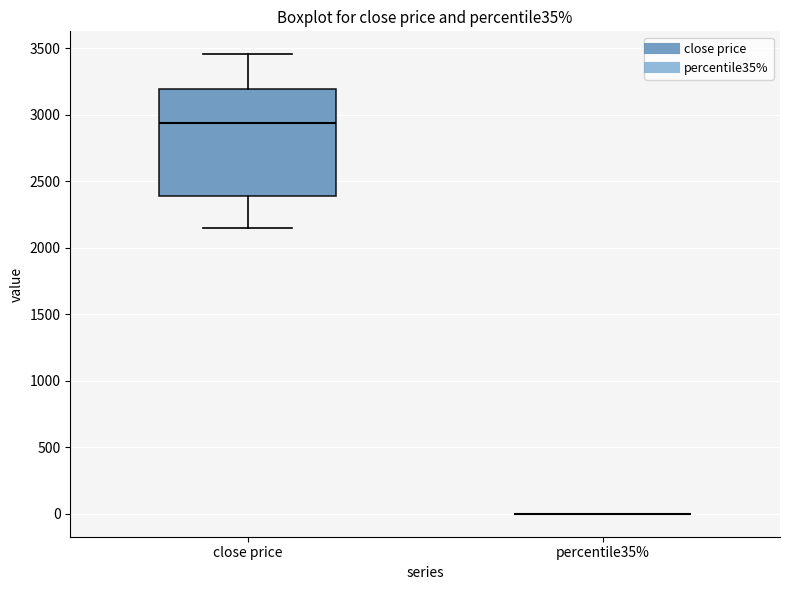

Reading left to right, transcribe this box plot: for each box, give where its median line is, the range the box spans, and where its two whiskers end, as read against the y-axis. The values are not printed on the chart, so give them approximately, as read against the axis.

close price: median 2950, box 2400 to 3200, whiskers 2150 to 3450
percentile35%: box collapsed to a line at 0, whiskers 0 to 0